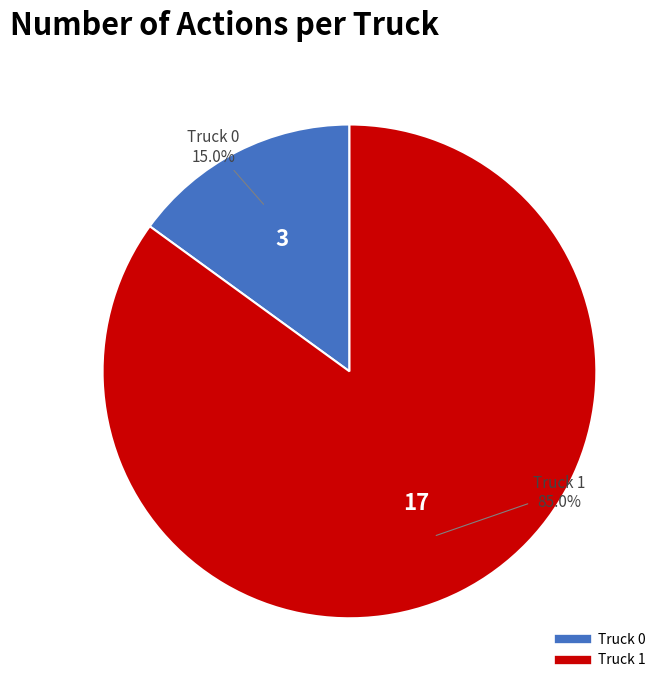

Count the number of slices in the pie.

2